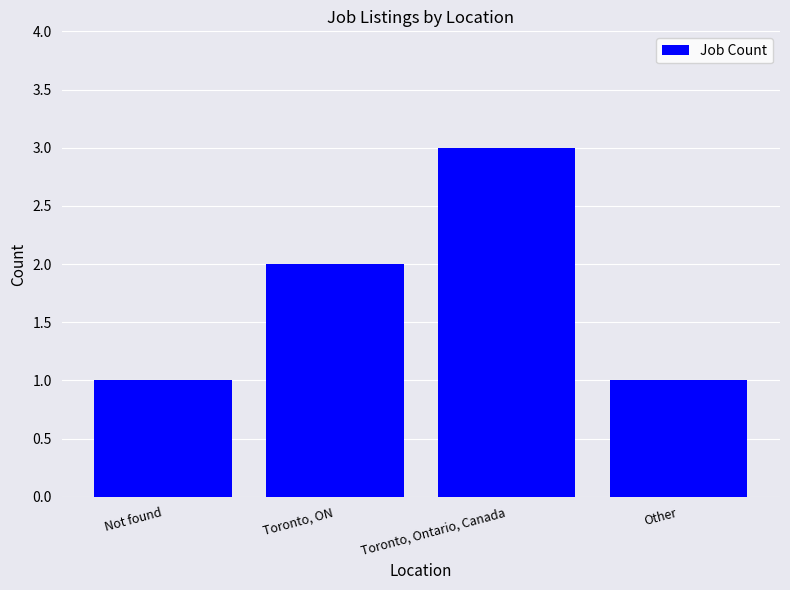

What is the minimum value shown in the chart?

1